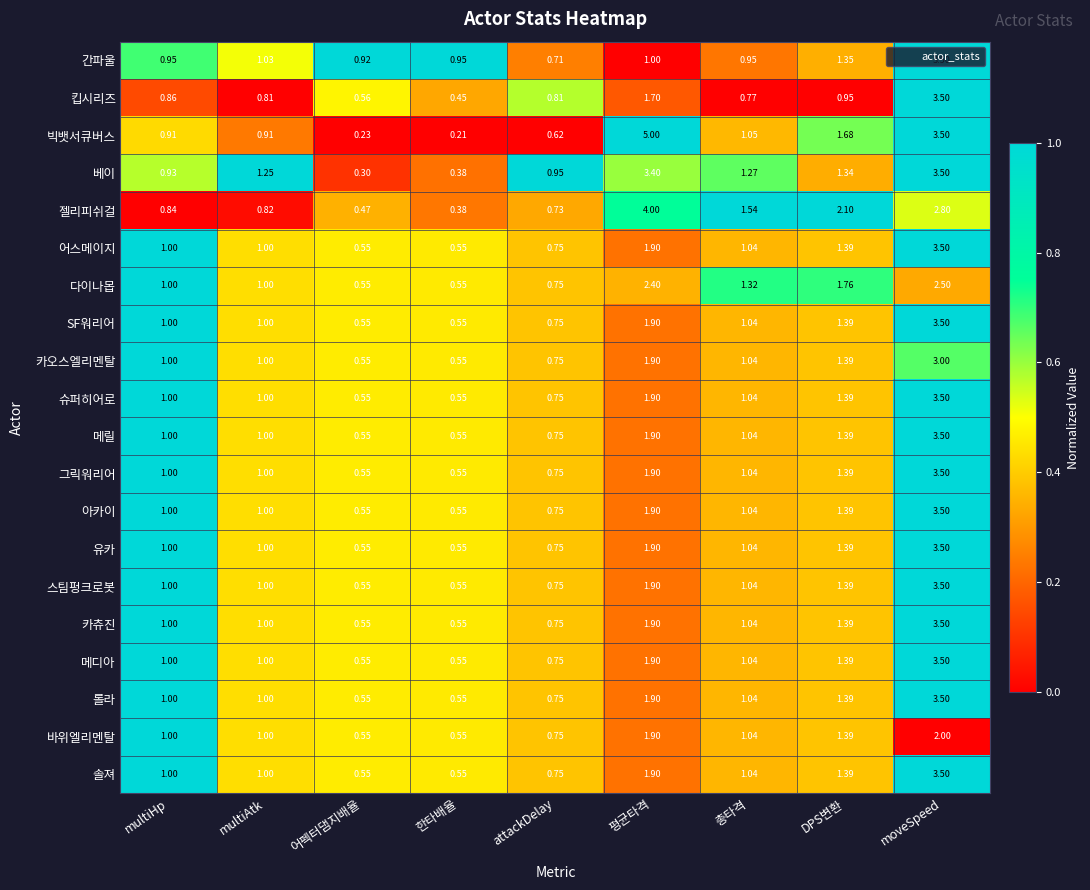

Which series changed the most between multiHp and 평균타격?

빅뱃서큐버스